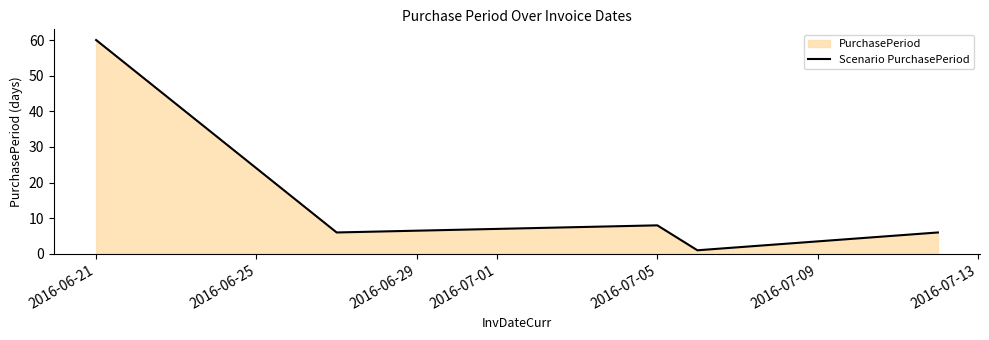

Reading left to right, extract all data points from this chart.

60	6	8	1	6